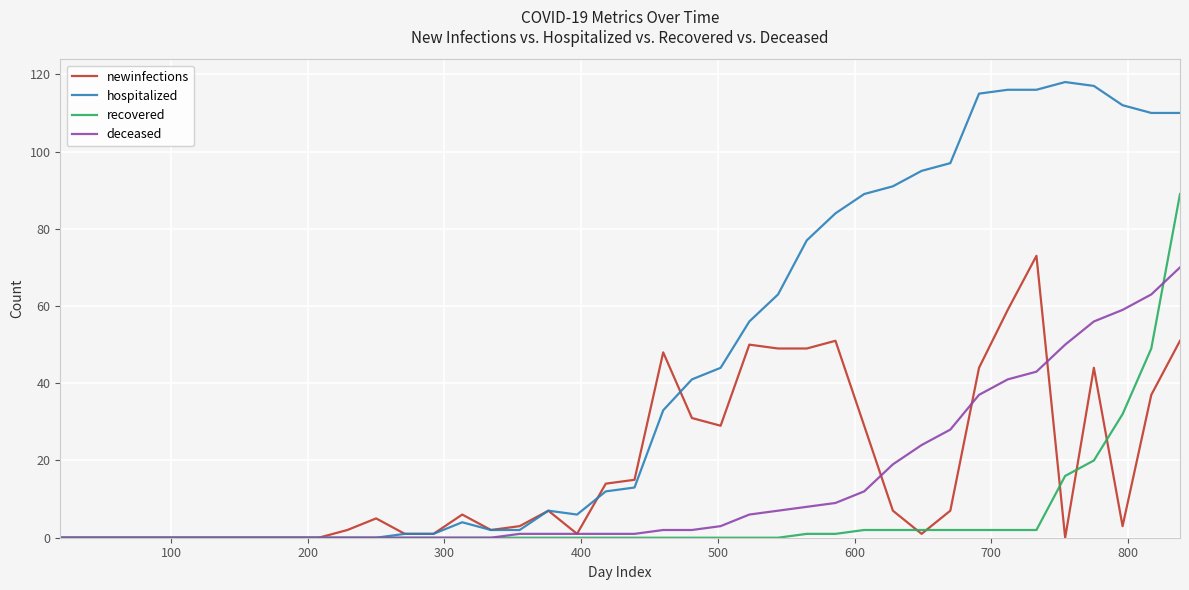

At how many categories does at least one series exceed 96?

9